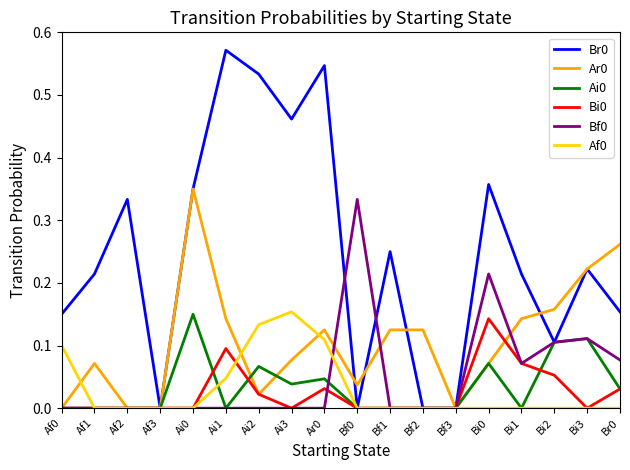

The value of Bf0 at Af3 is 0.0. True or false?

True